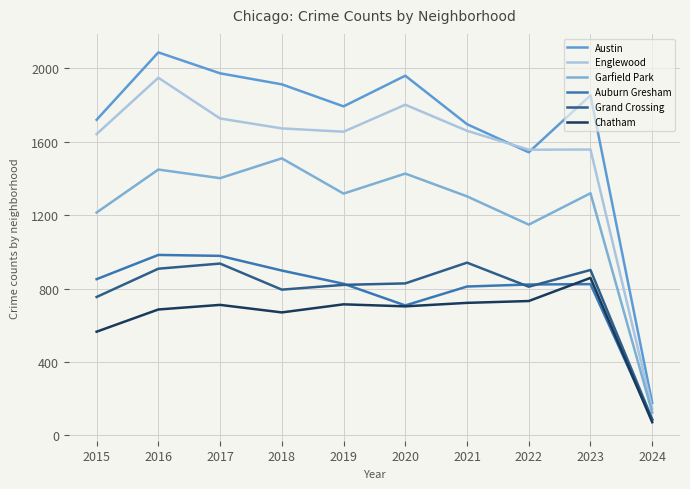

Reading right to left, what are all the values shown in this chart?

Austin: 2024=177	2023=1852	2022=1542	2021=1695	2020=1959	2019=1792	2018=1912	2017=1972	2016=2086	2015=1719
Englewood: 2024=146	2023=1557	2022=1556	2021=1659	2020=1801	2019=1654	2018=1672	2017=1726	2016=1948	2015=1641
Garfield Park: 2024=125	2023=1319	2022=1148	2021=1302	2020=1426	2019=1317	2018=1509	2017=1401	2016=1448	2015=1214
Auburn Gresham: 2024=84	2023=824	2022=822	2021=811	2020=708	2019=826	2018=898	2017=978	2016=983	2015=851
Grand Crossing: 2024=88	2023=901	2022=810	2021=941	2020=828	2019=820	2018=794	2017=936	2016=908	2015=754
Chatham: 2024=72	2023=858	2022=732	2021=722	2020=703	2019=714	2018=670	2017=711	2016=686	2015=565